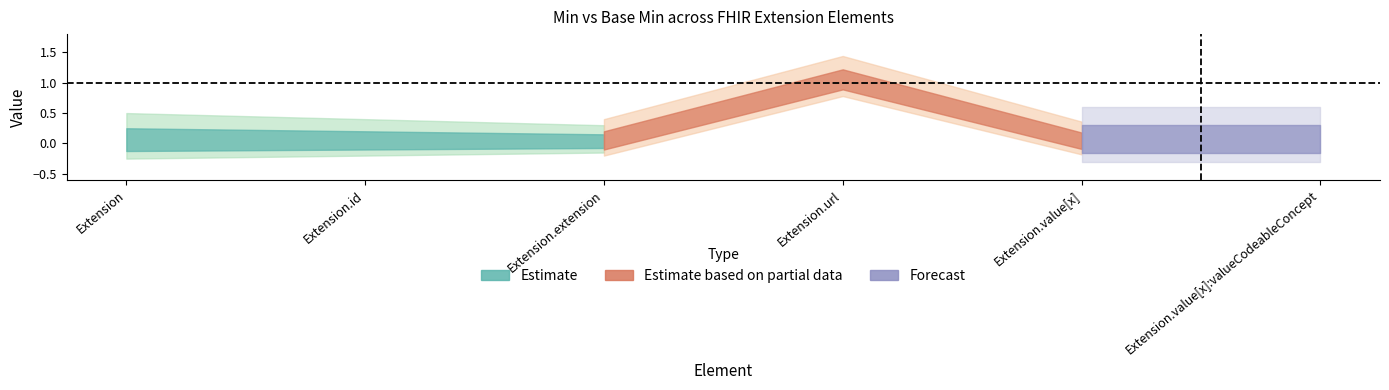

True or false: Min has a value of 1 at Extension.url.

False